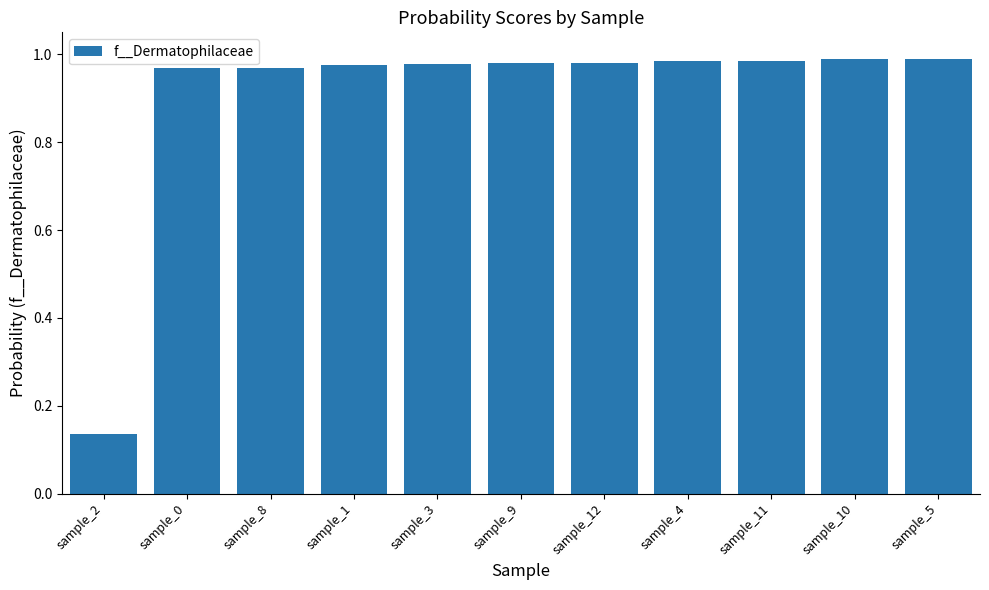

Between sample_5 and sample_0, which is larger?

sample_5